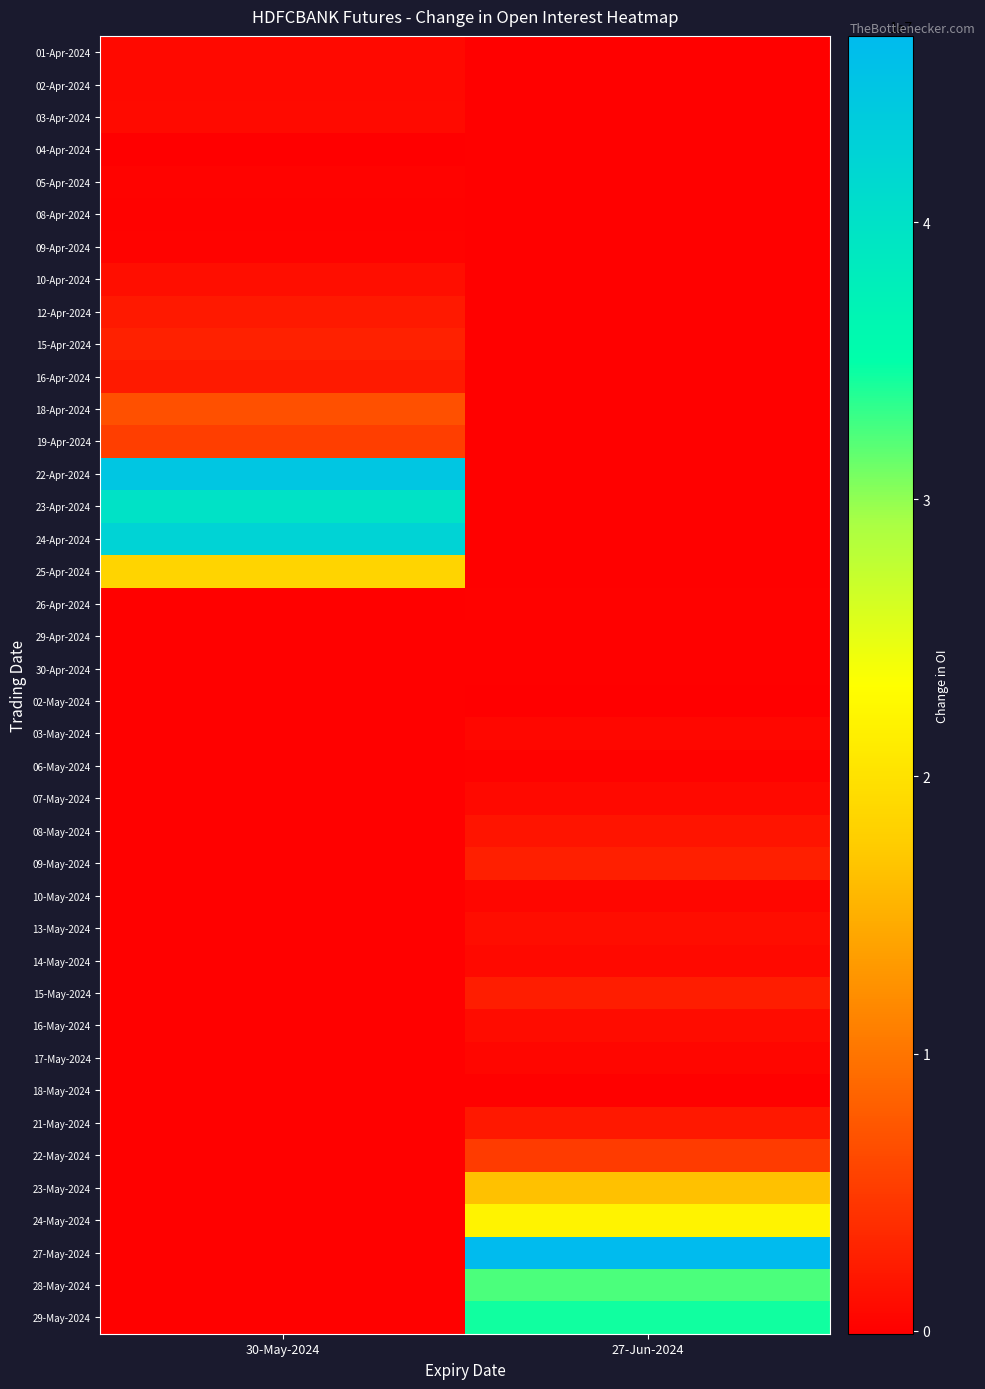

Reading left to right, what are all the values shown in this chart?

01-Apr-2024: 30-May-2024=756250	27-Jun-2024=0
02-Apr-2024: 30-May-2024=764500	27-Jun-2024=0
03-Apr-2024: 30-May-2024=845350	27-Jun-2024=0
04-Apr-2024: 30-May-2024=-44000	27-Jun-2024=0
05-Apr-2024: 30-May-2024=169400	27-Jun-2024=0
08-Apr-2024: 30-May-2024=154550	27-Jun-2024=0
09-Apr-2024: 30-May-2024=204050	27-Jun-2024=0
10-Apr-2024: 30-May-2024=1184700	27-Jun-2024=0
12-Apr-2024: 30-May-2024=2135650	27-Jun-2024=0
15-Apr-2024: 30-May-2024=2776400	27-Jun-2024=0
16-Apr-2024: 30-May-2024=2240150	27-Jun-2024=0
18-Apr-2024: 30-May-2024=6909100	27-Jun-2024=0
19-Apr-2024: 30-May-2024=5375150	27-Jun-2024=0
22-Apr-2024: 30-May-2024=44757900	27-Jun-2024=0
23-Apr-2024: 30-May-2024=39805700	27-Jun-2024=0
24-Apr-2024: 30-May-2024=42469900	27-Jun-2024=0
25-Apr-2024: 30-May-2024=18388150	27-Jun-2024=0
26-Apr-2024: 30-May-2024=0	27-Jun-2024=90750
29-Apr-2024: 30-May-2024=0	27-Jun-2024=72600
30-Apr-2024: 30-May-2024=0	27-Jun-2024=42900
02-May-2024: 30-May-2024=0	27-Jun-2024=-108900
03-May-2024: 30-May-2024=0	27-Jun-2024=559350
06-May-2024: 30-May-2024=0	27-Jun-2024=156200
07-May-2024: 30-May-2024=0	27-Jun-2024=777150
08-May-2024: 30-May-2024=0	27-Jun-2024=1672000
09-May-2024: 30-May-2024=0	27-Jun-2024=2677950
10-May-2024: 30-May-2024=0	27-Jun-2024=477950
13-May-2024: 30-May-2024=0	27-Jun-2024=1089550
14-May-2024: 30-May-2024=0	27-Jun-2024=782650
15-May-2024: 30-May-2024=0	27-Jun-2024=2467300
16-May-2024: 30-May-2024=0	27-Jun-2024=1053250
17-May-2024: 30-May-2024=0	27-Jun-2024=502150
18-May-2024: 30-May-2024=0	27-Jun-2024=54450
21-May-2024: 30-May-2024=0	27-Jun-2024=1997600
22-May-2024: 30-May-2024=0	27-Jun-2024=5063850
23-May-2024: 30-May-2024=0	27-Jun-2024=16622100
24-May-2024: 30-May-2024=0	27-Jun-2024=21982950
27-May-2024: 30-May-2024=0	27-Jun-2024=46718100
28-May-2024: 30-May-2024=0	27-Jun-2024=32373550
29-May-2024: 30-May-2024=0	27-Jun-2024=34405800